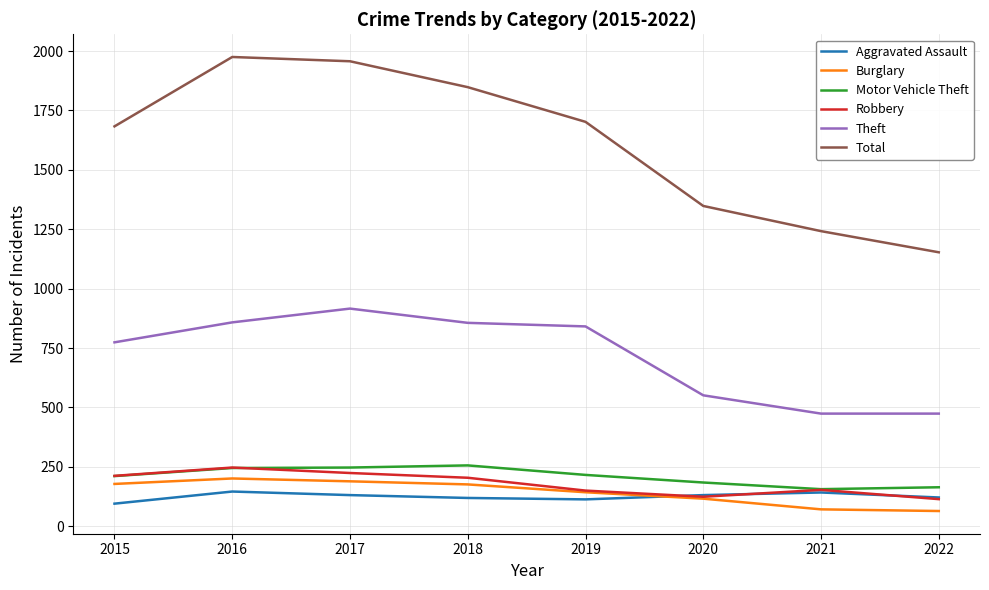

Which series changed the most between 2015 and 2022?

Total